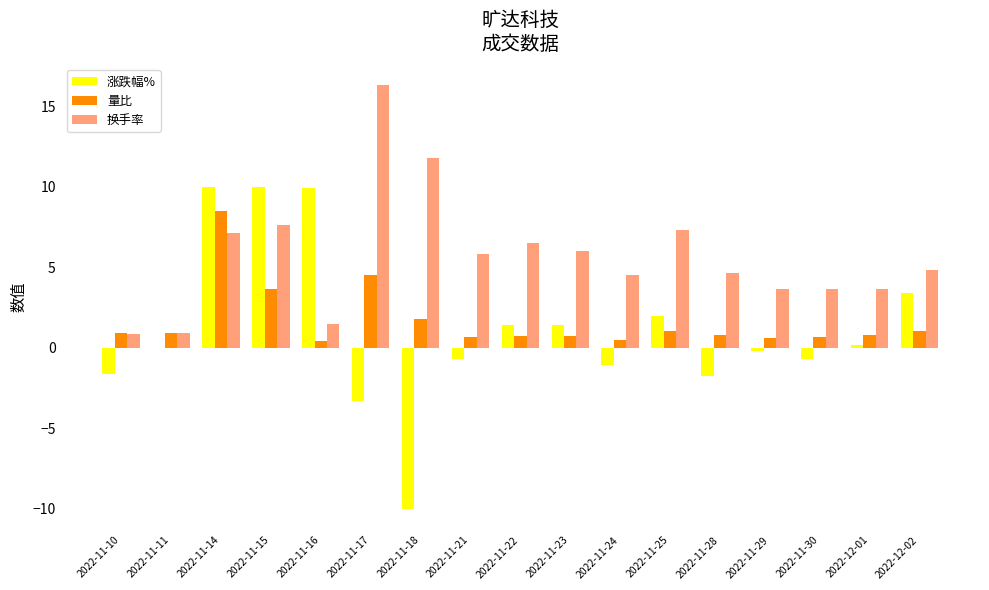

What is the highest value of the 涨跌幅% series?

10.0